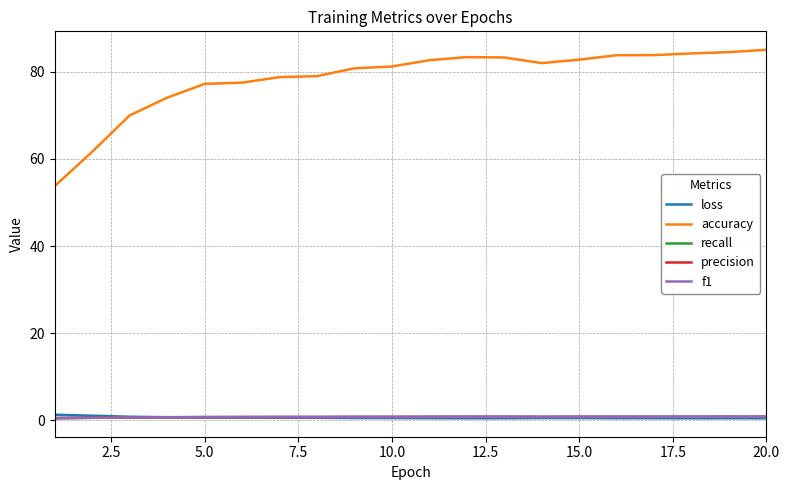

True or false: accuracy and precision intersect in this chart.

False